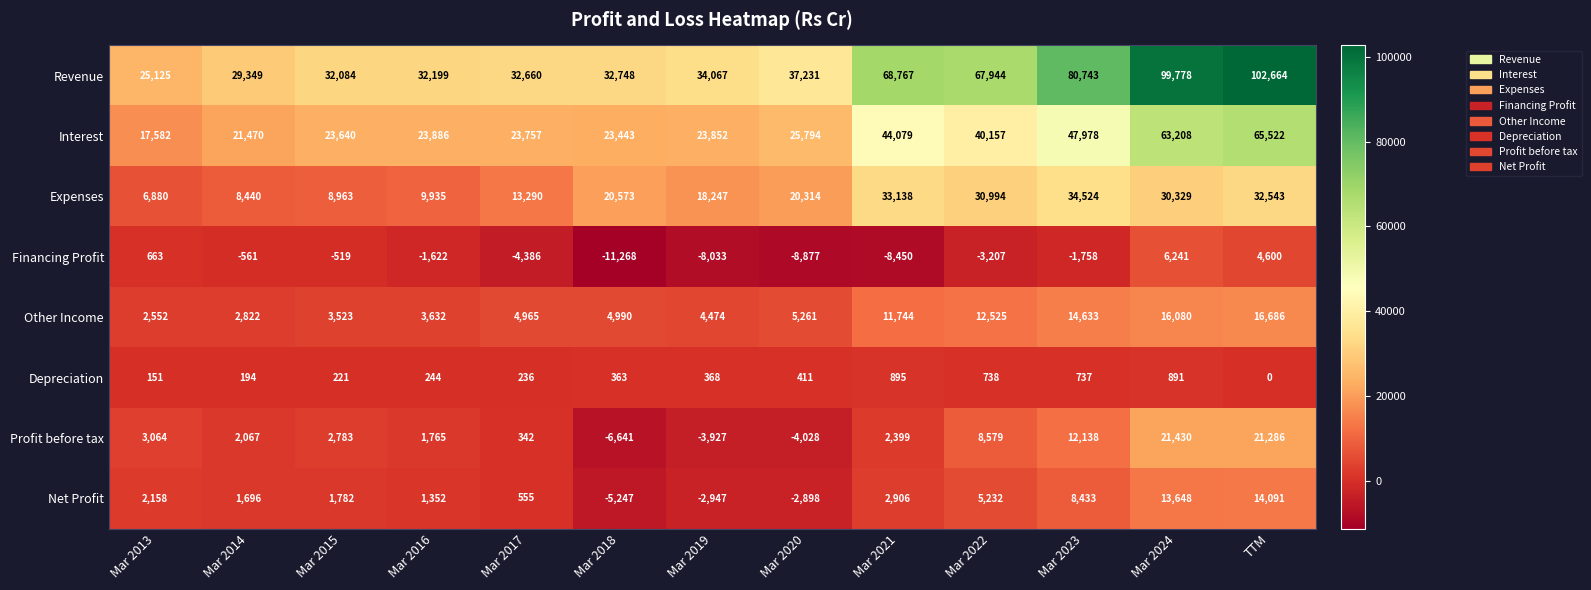

List the series in order of their peak value, highest first.

Revenue, Interest, Expenses, Profit before tax, Other Income, Net Profit, Financing Profit, Depreciation